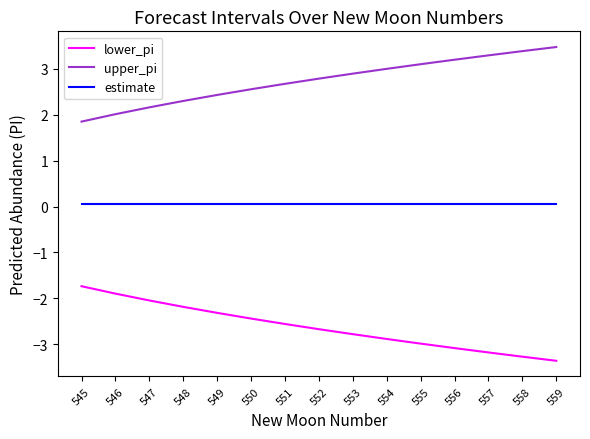

True or false: lower_pi has a value of -4.3 at 557.

False